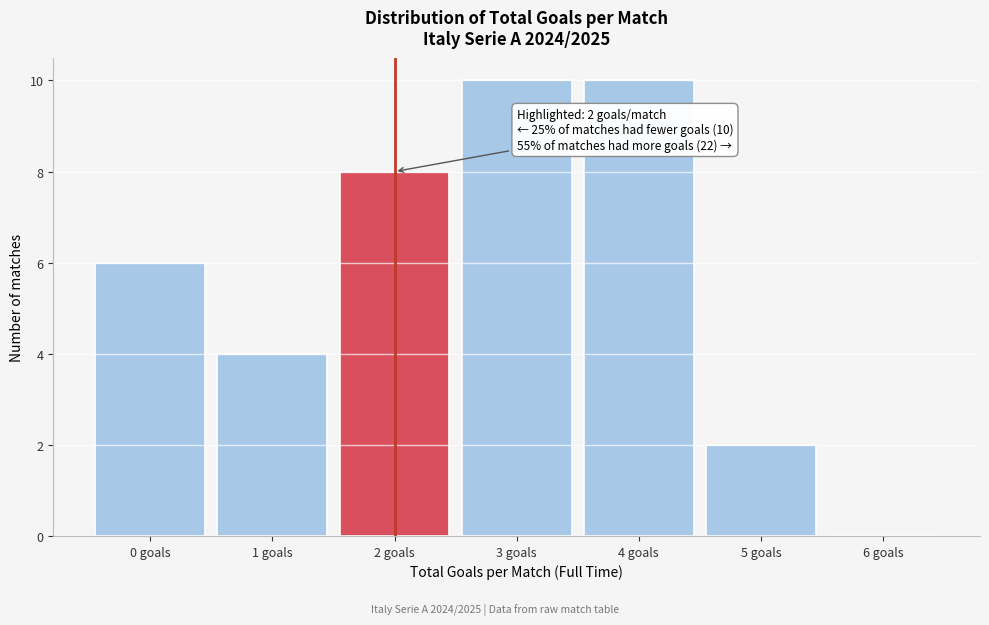

Reading left to right, transcribe all the data shown in this chart.

0 goals=6	1 goals=4	2 goals=8	3 goals=10	4 goals=10	5 goals=2	6 goals=0